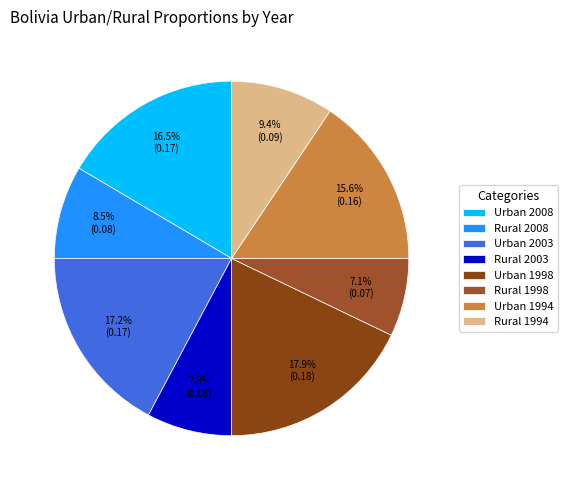

Does Rural 1994 account for over 50% of the chart?

No